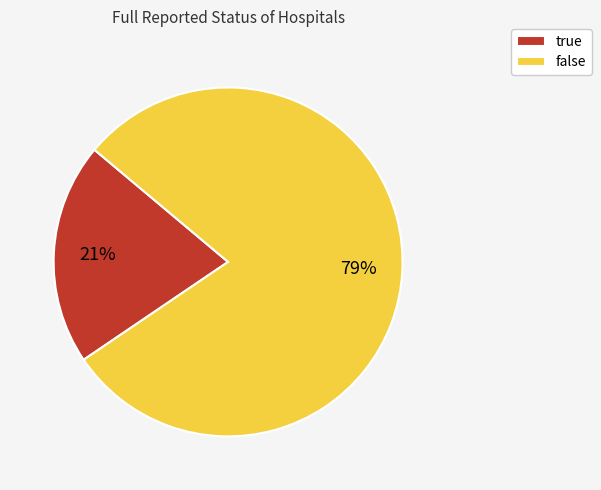

Is there a majority slice in this chart?

Yes